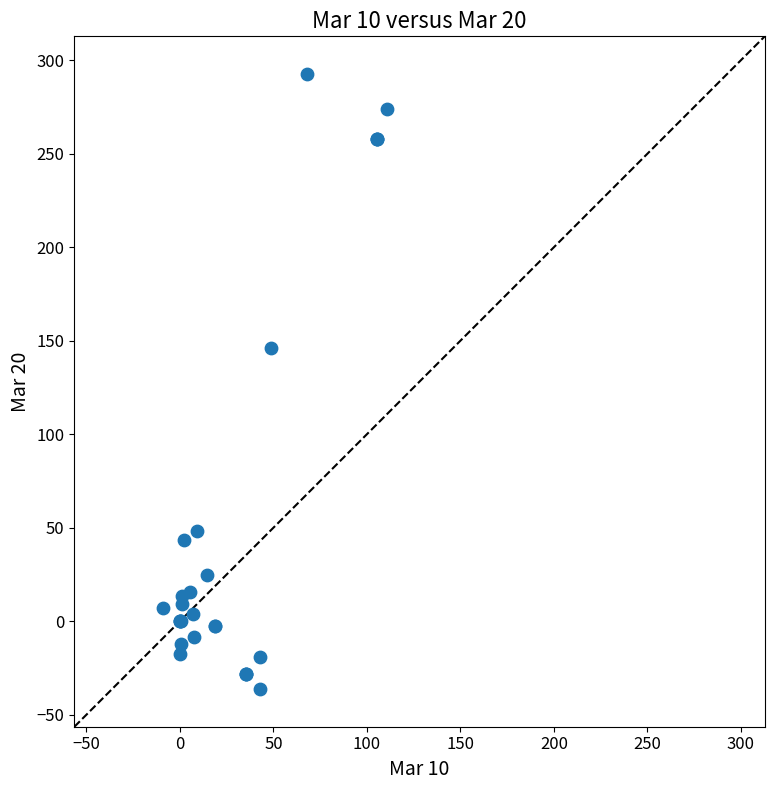

What Y value in the scatter plot is closest to 128?

146.4